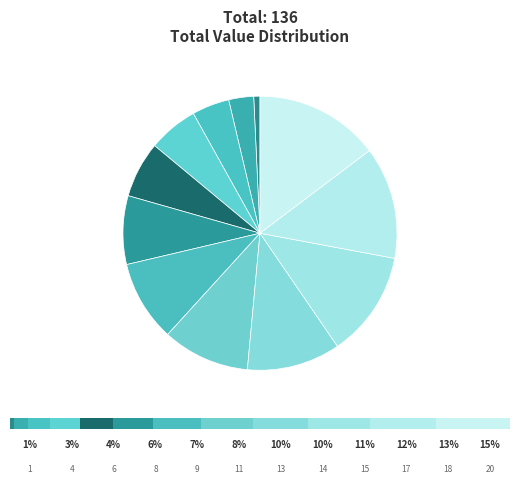

How many slices are in this pie chart?

12